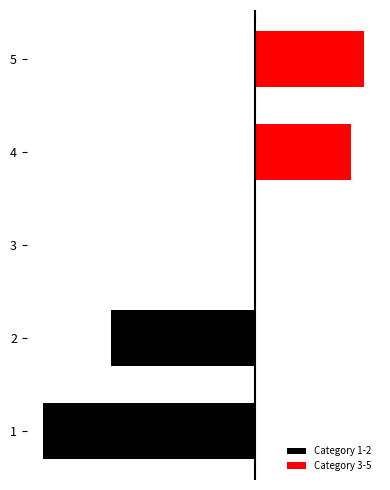

What is the minimum value shown in the chart?

-80.0